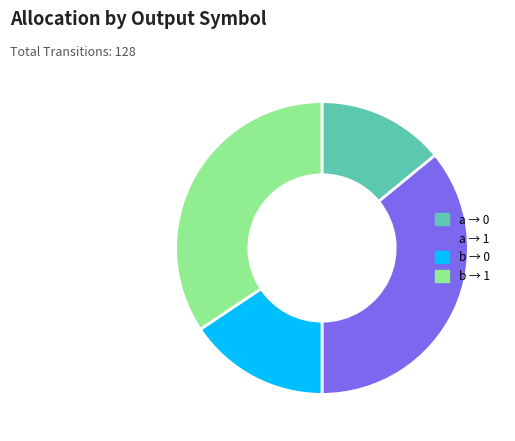

What is the smallest slice in the pie chart?

a → 0